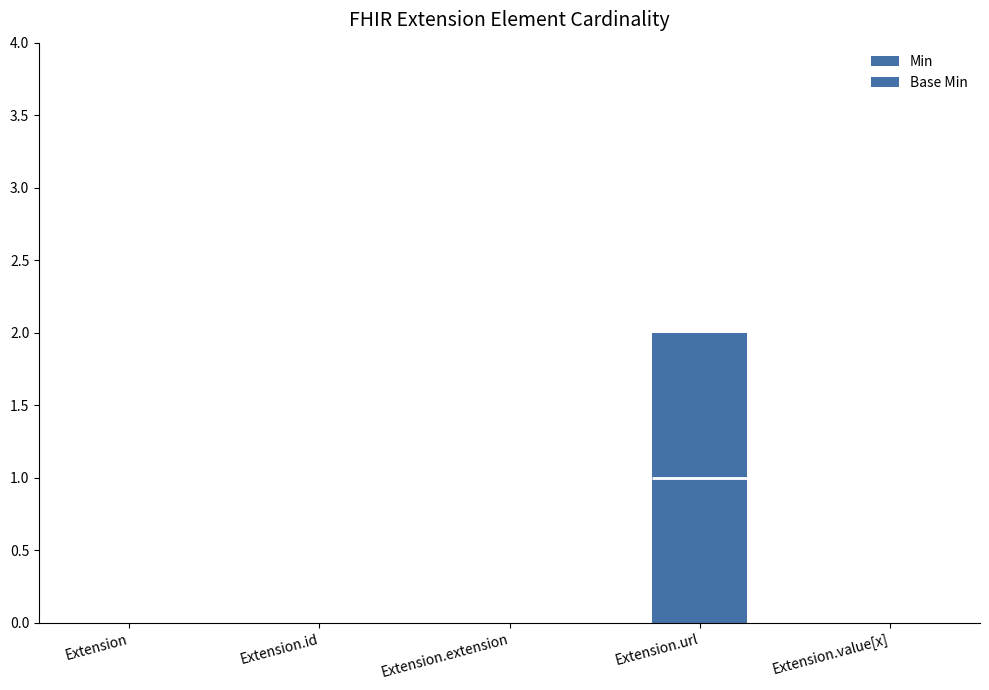

Is the value of Base Min at Extension.value[x] greater than the value of Min at Extension.url?

No